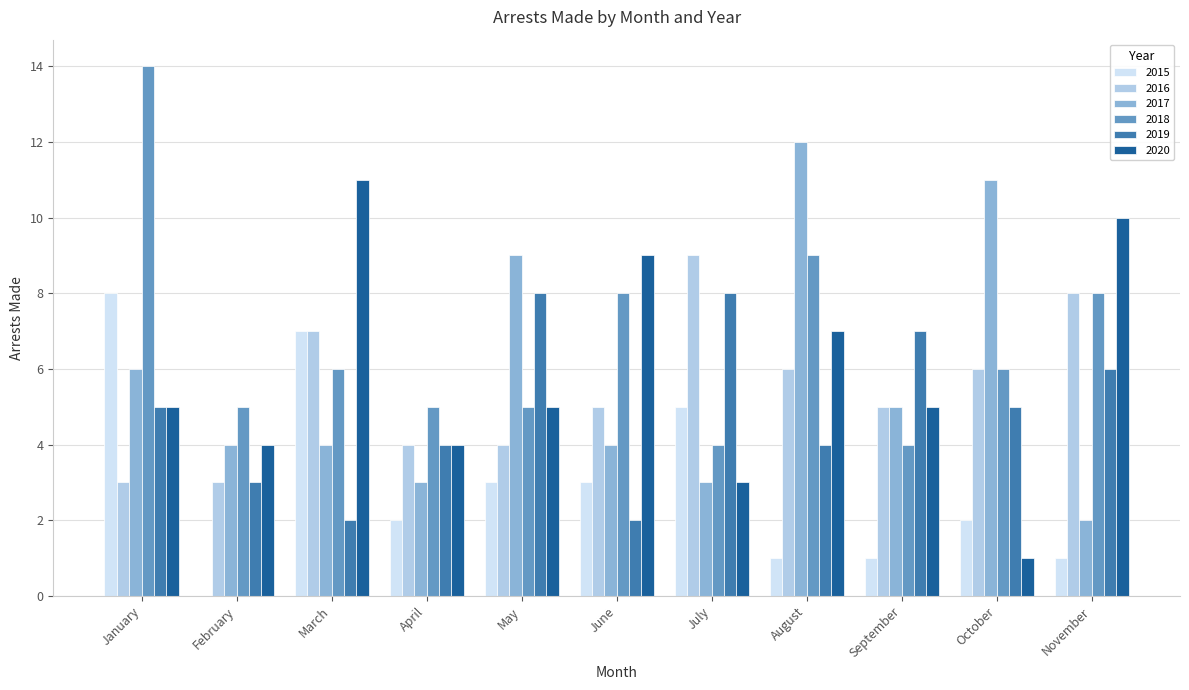

Does the chart contain stacked bars?

No